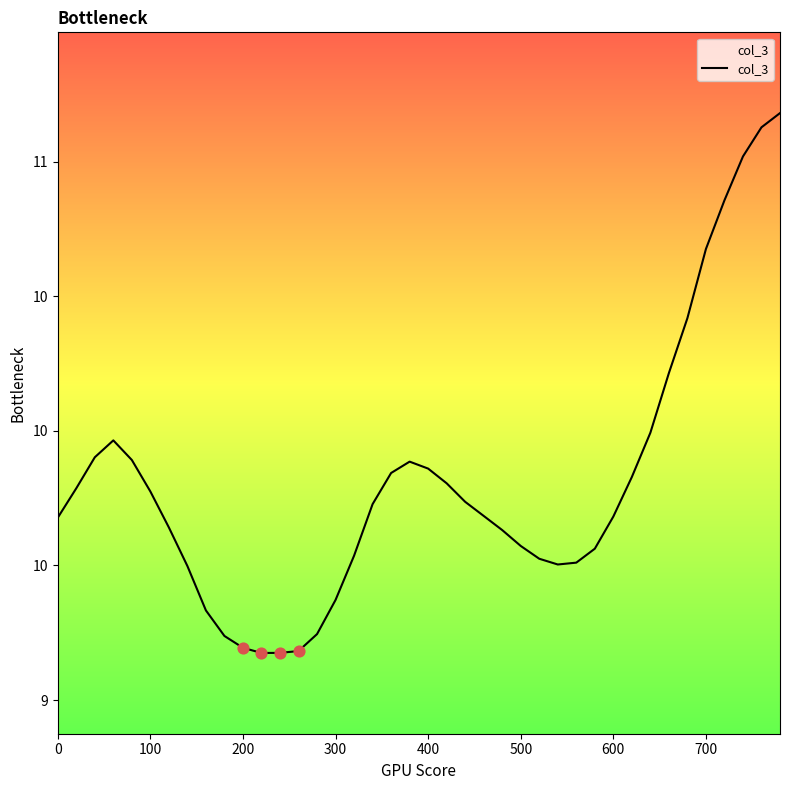

Is this an area chart (filled region under the line)?

Yes